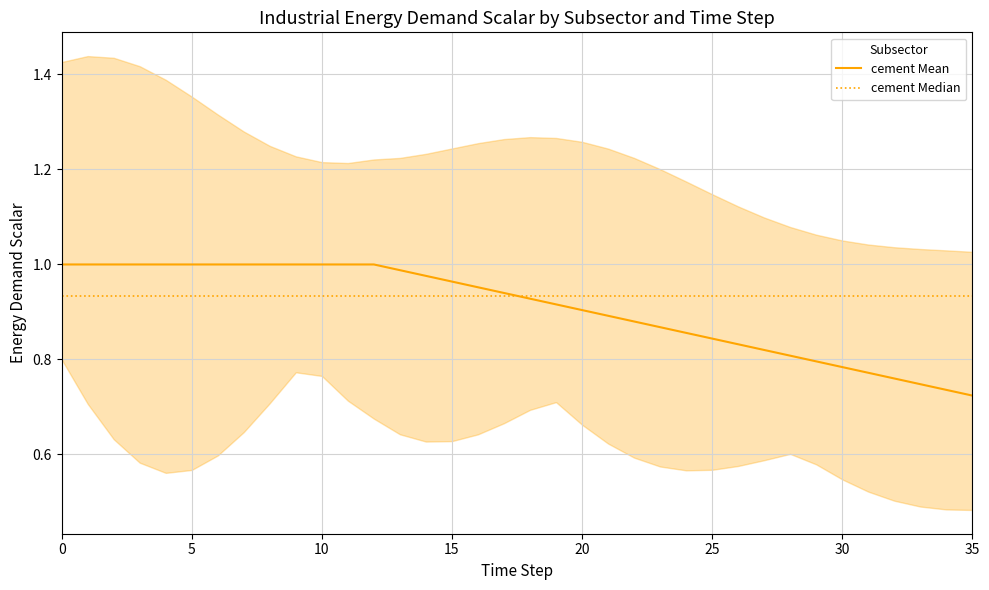

What is the maximum value shown in the chart?

1.0